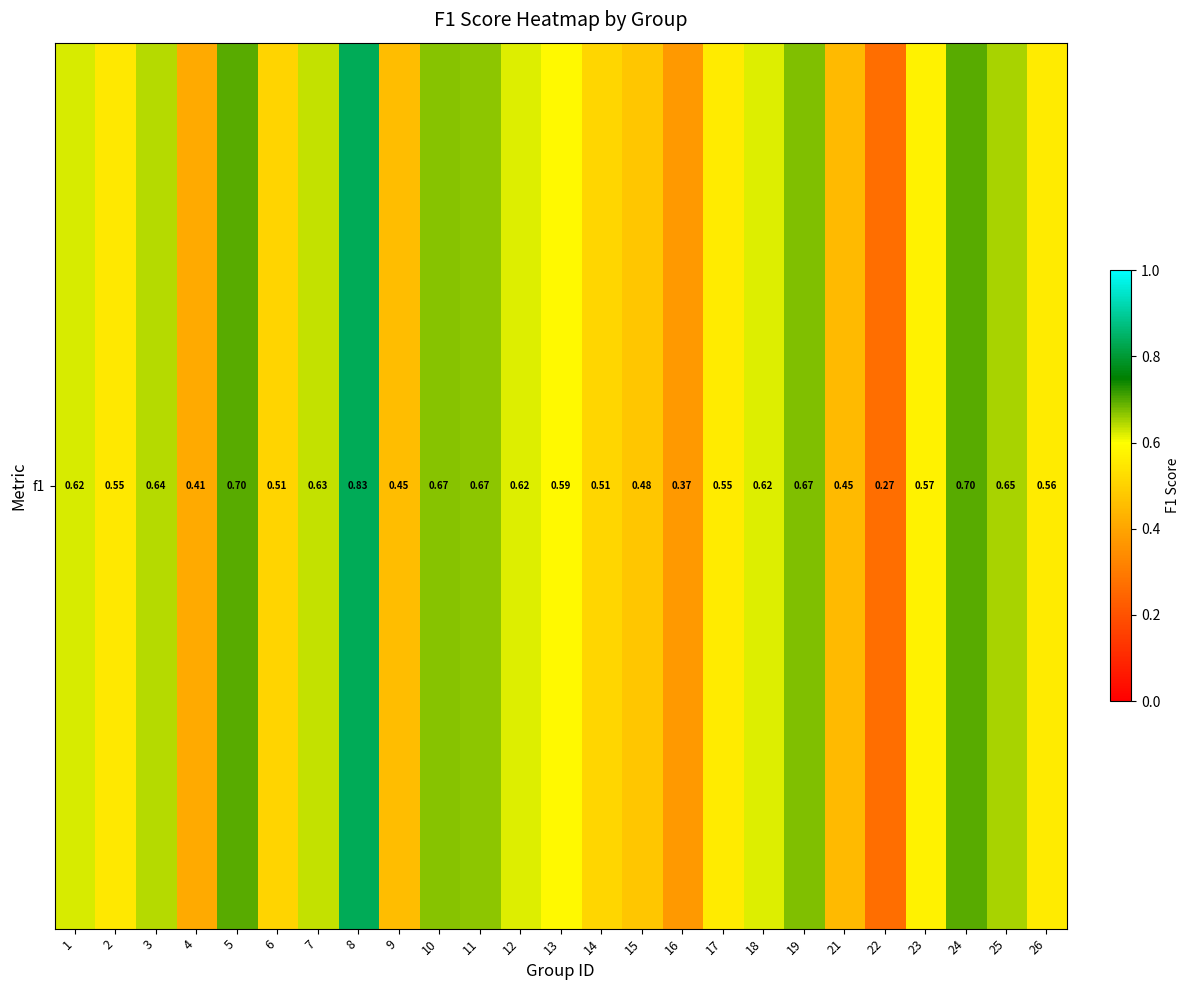

At which label is the value closest to 0?

22